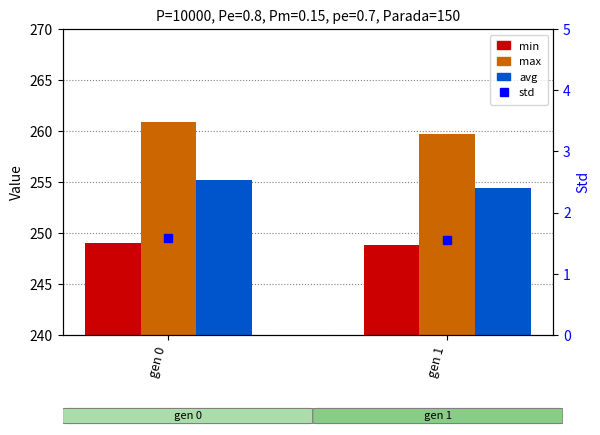

Where is std nearest to the value 1?

gen 1